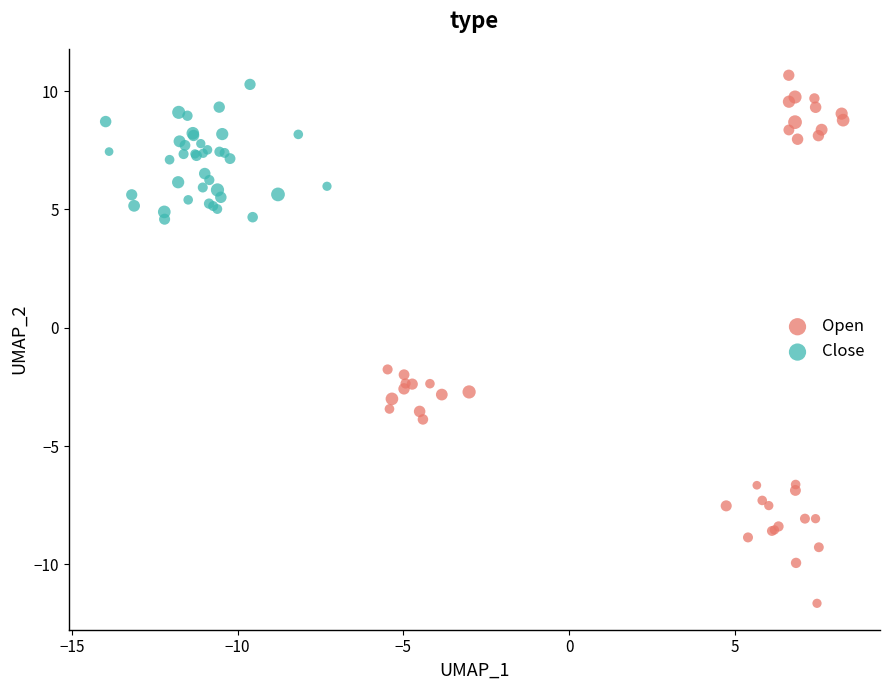

Which series contains the highest Y value?

Open